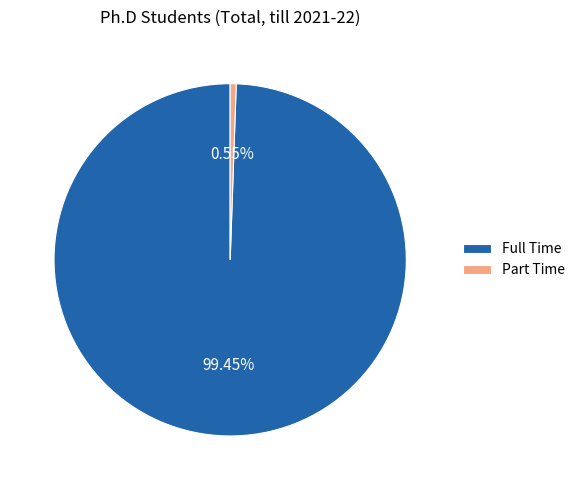

To the nearest percent, what percentage of the pie is Part Time?

1%